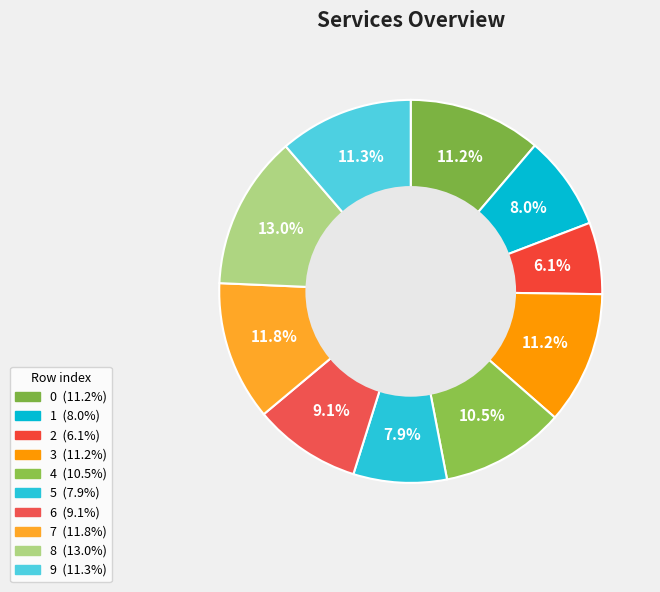

Is it true that 0 is 11% of the pie?

True